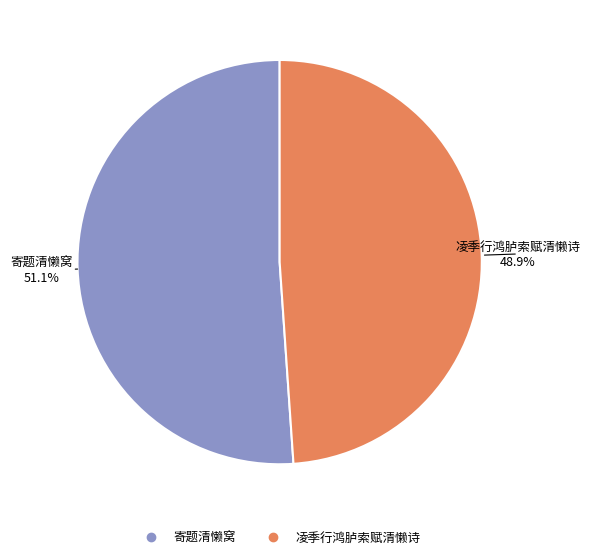

What percentage is NOT represented by 寄题清懒窝?

48.9%